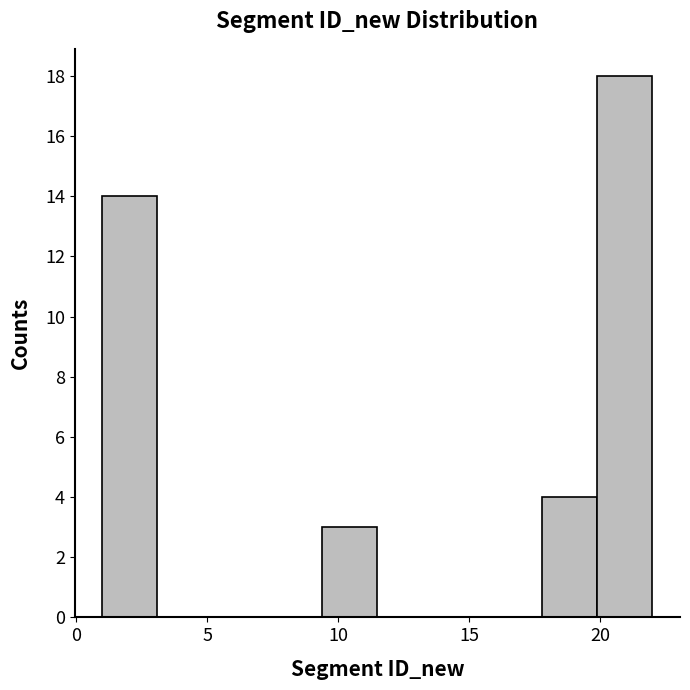

Which range on the x-axis has the tallest bar?

19.9 to 22.0